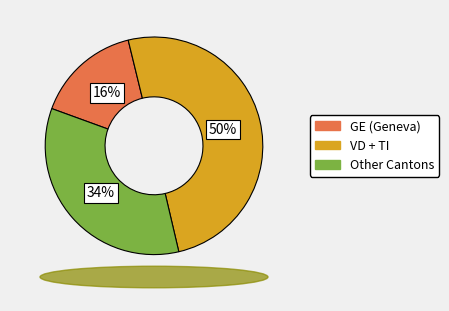

To the nearest percent, what is the average slice percentage?

33%